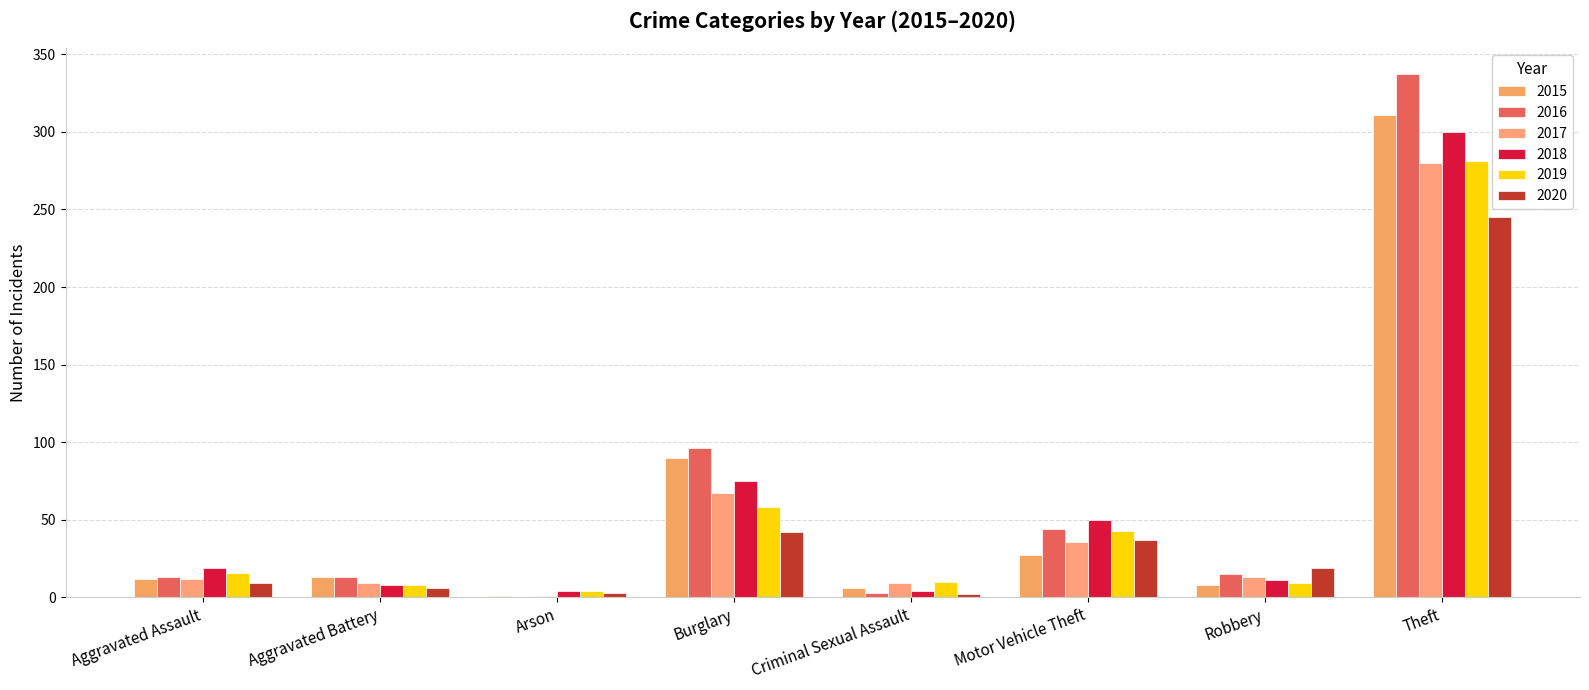

How many groups of bars are there?

8